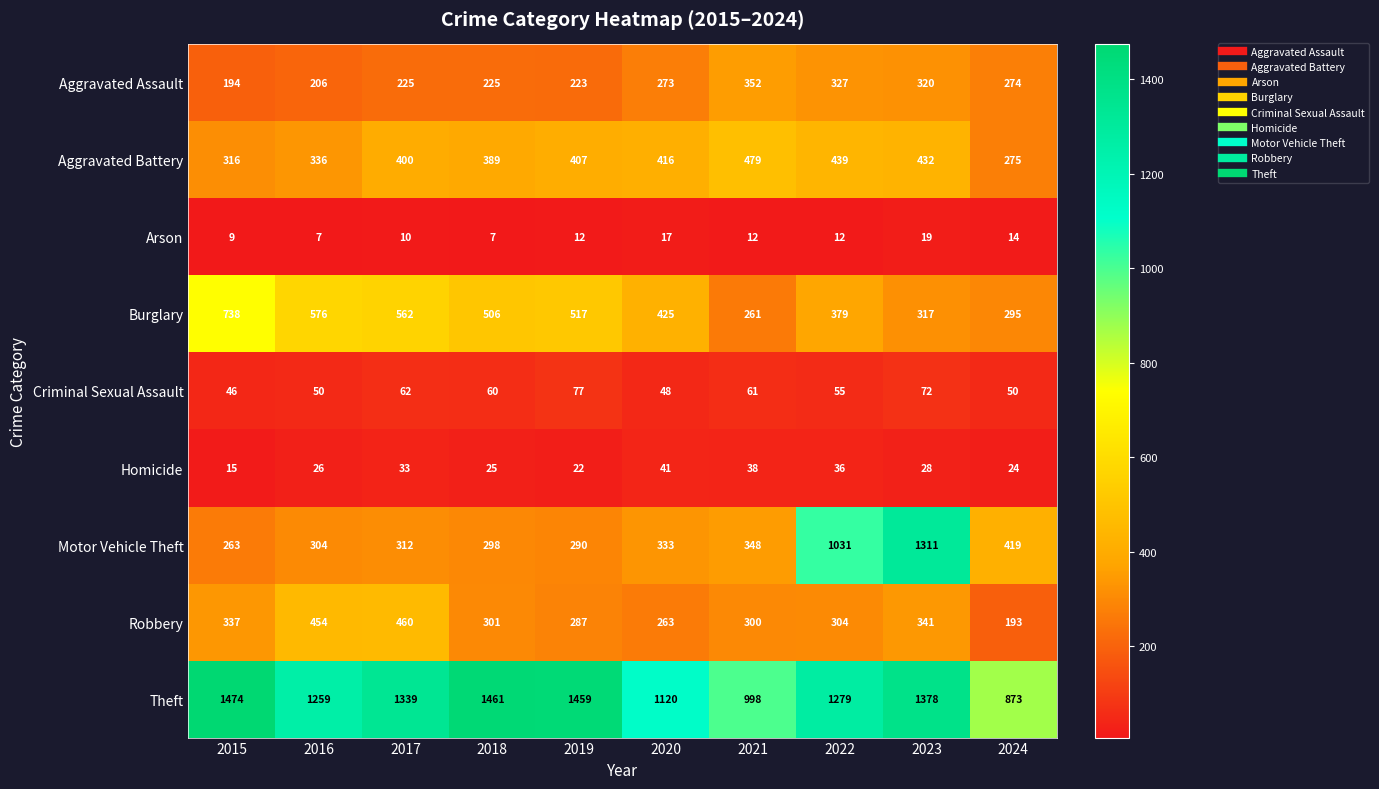

At how many categories does at least one series exceed 135?

10